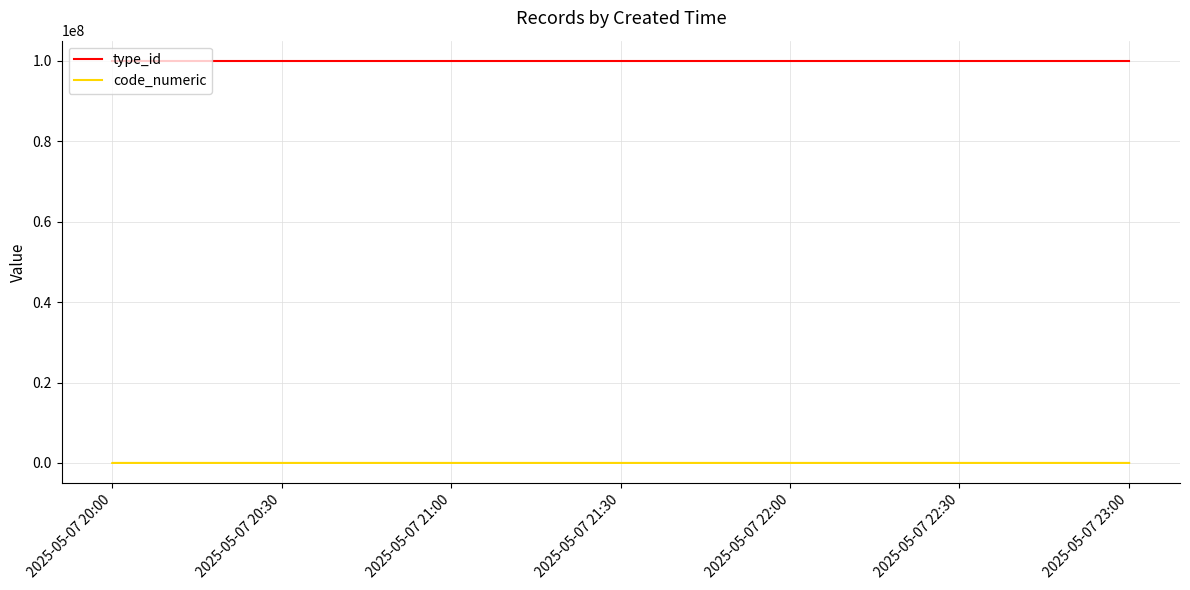

At how many categories does at least one series exceed 65904719?

9